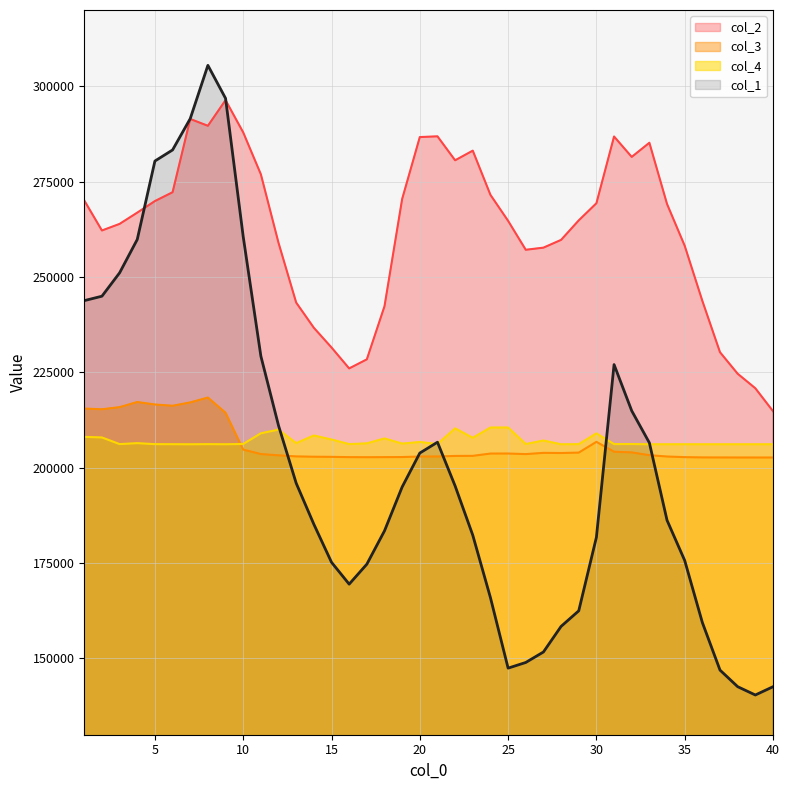

List the series in order of their peak value, highest first.

col_1, col_2, col_3, col_4